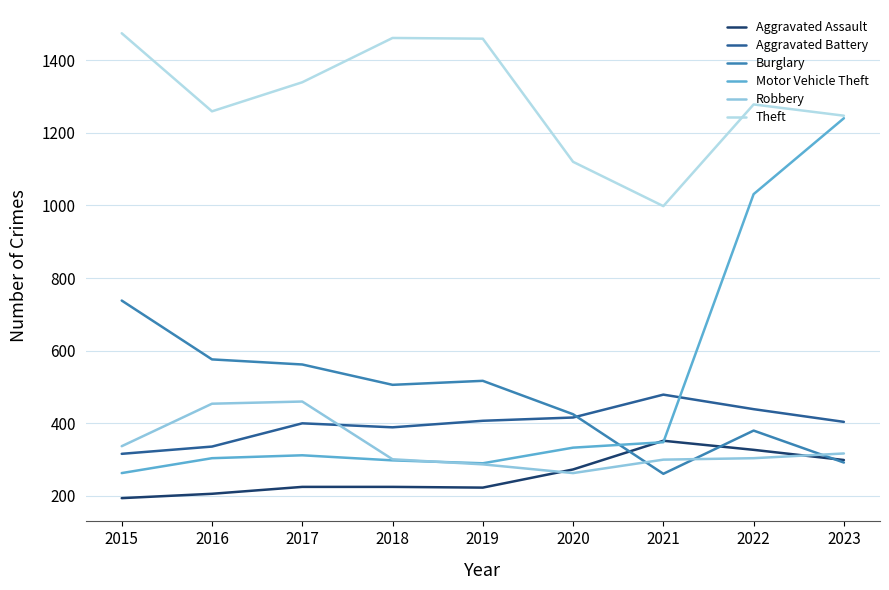

The value of Motor Vehicle Theft at 2023 is 2109. True or false?

False